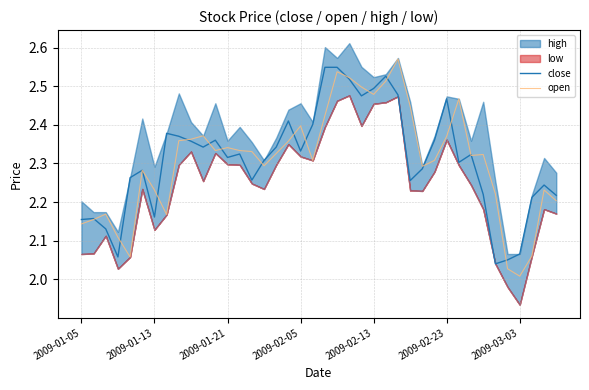

Where is open nearest to the value 2?

2009-03-03